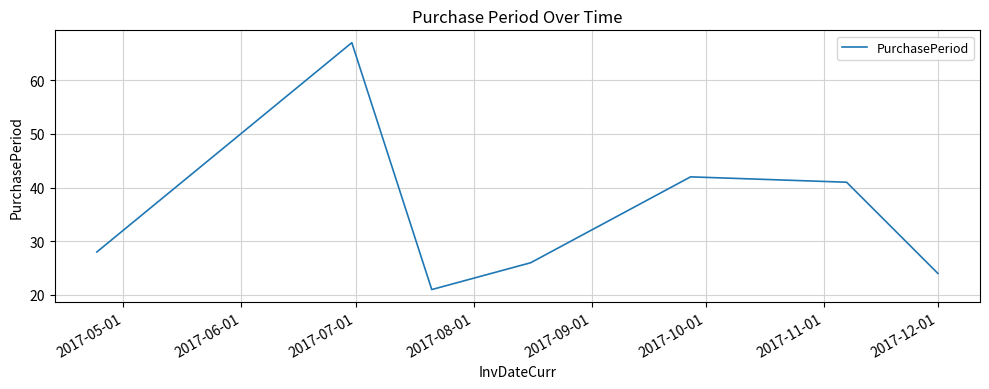

True or false: the data has more than 2 interior local peaks.

False